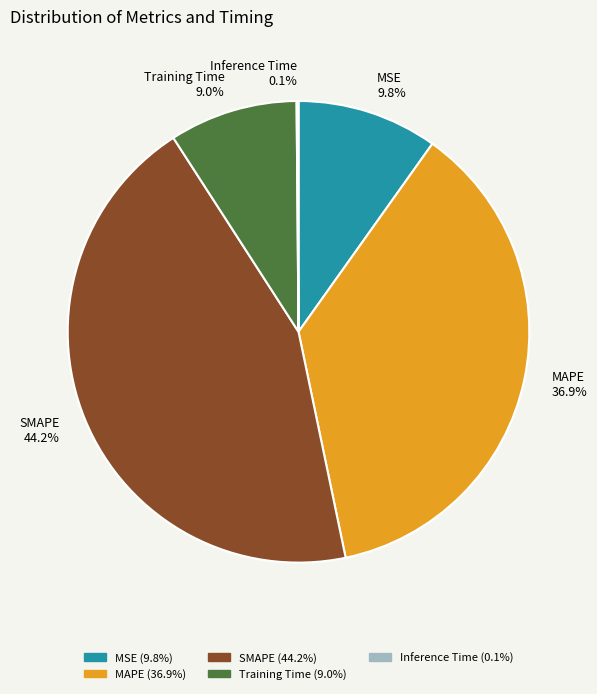

To the nearest percent, what percentage of the pie is MAPE?

37%